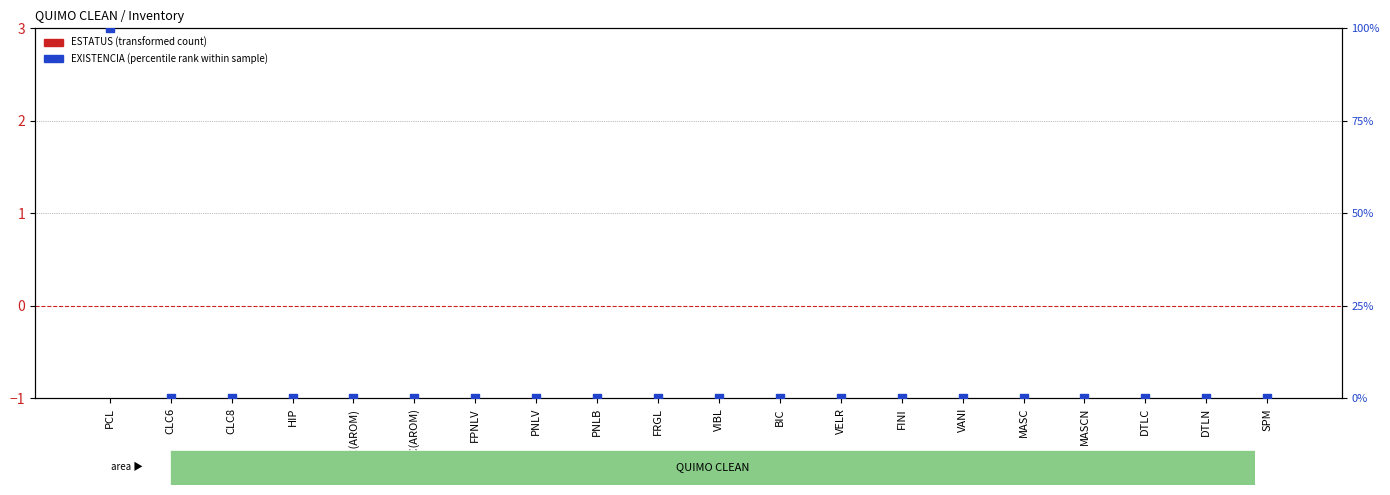

Which series reaches the minimum Y coordinate?

ESTATUS (transformed count)